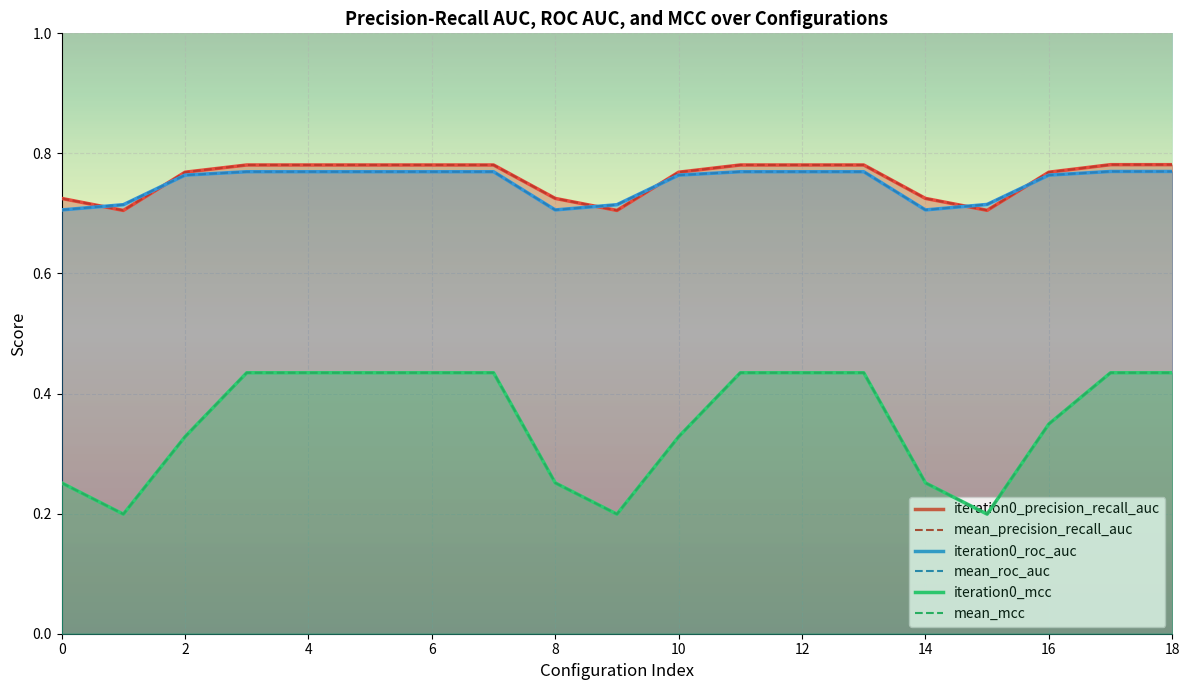

Count the number of data series in this chart.

6